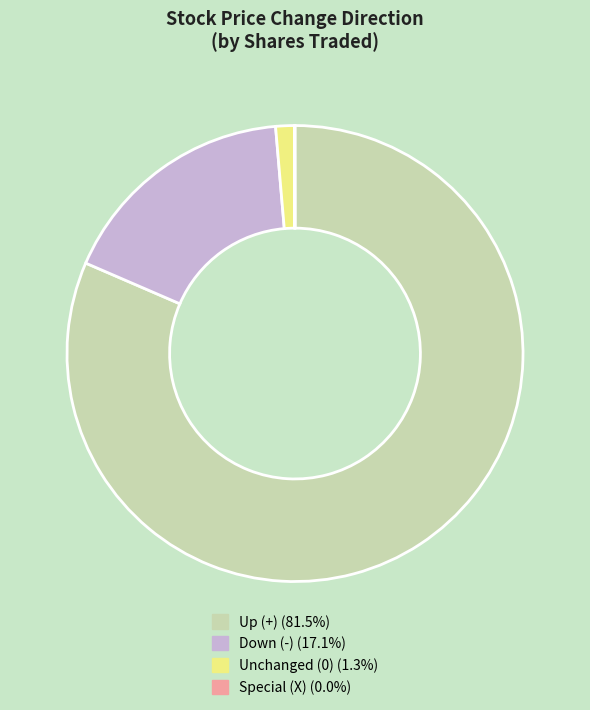

Is there any slice that represents more than half of the pie?

Yes